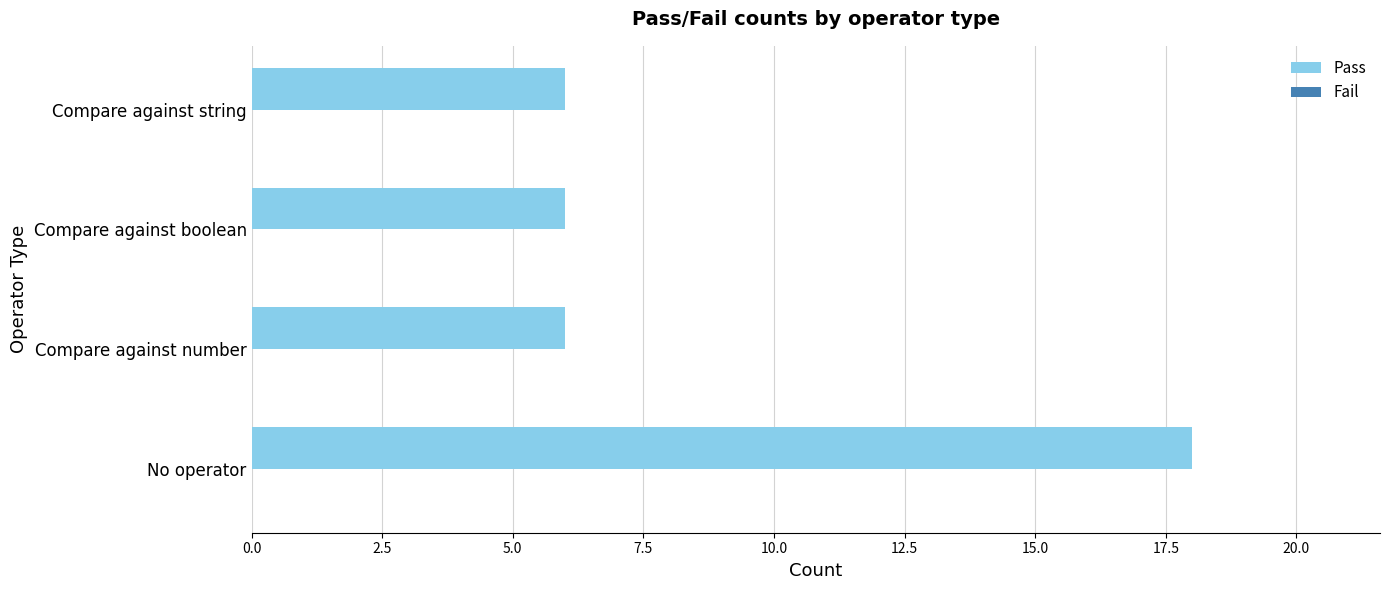

Count the number of data series in this chart.

1